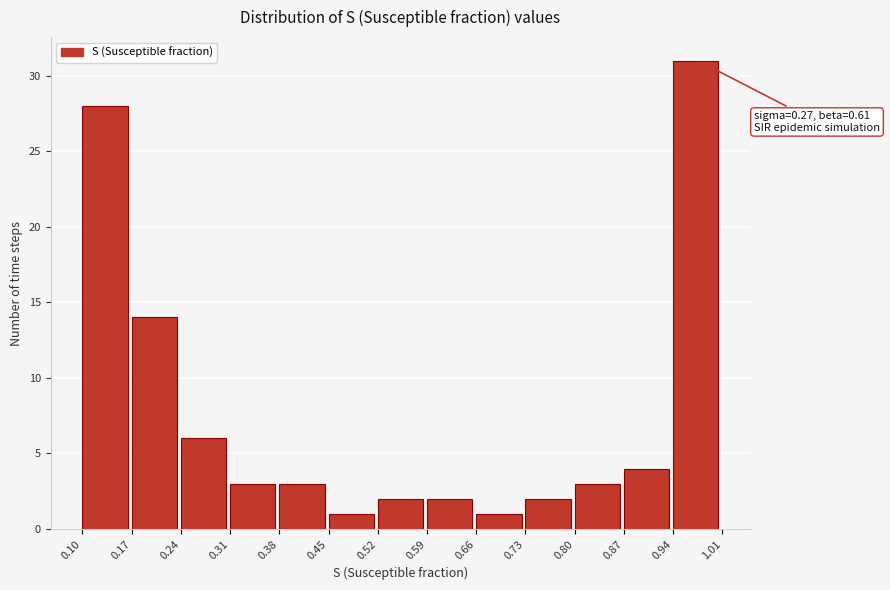

Over which range of the x-axis is the bar tallest?

0.94 to 1.01